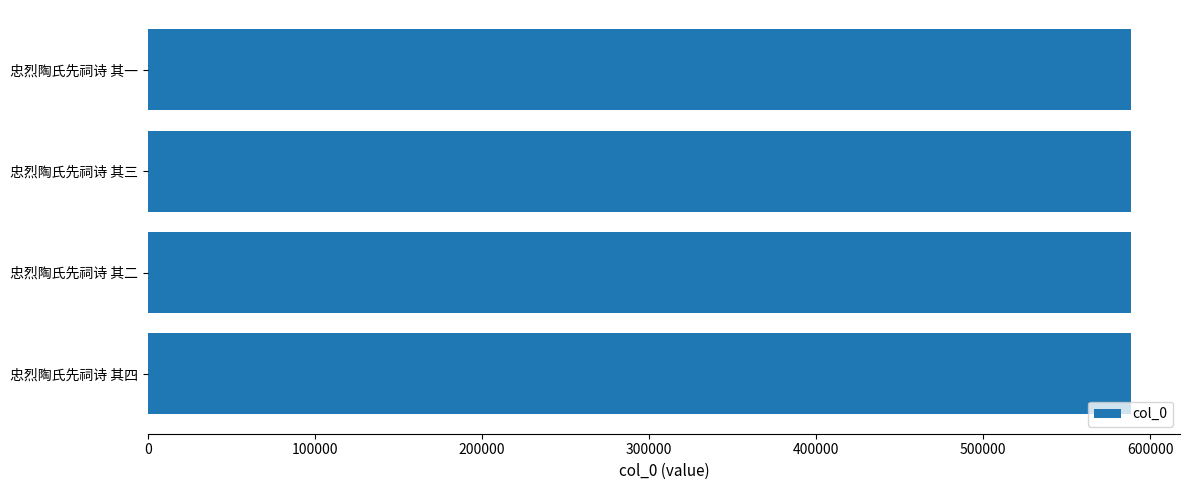

Read the value at 忠烈陶氏先祠诗 其三.

588283